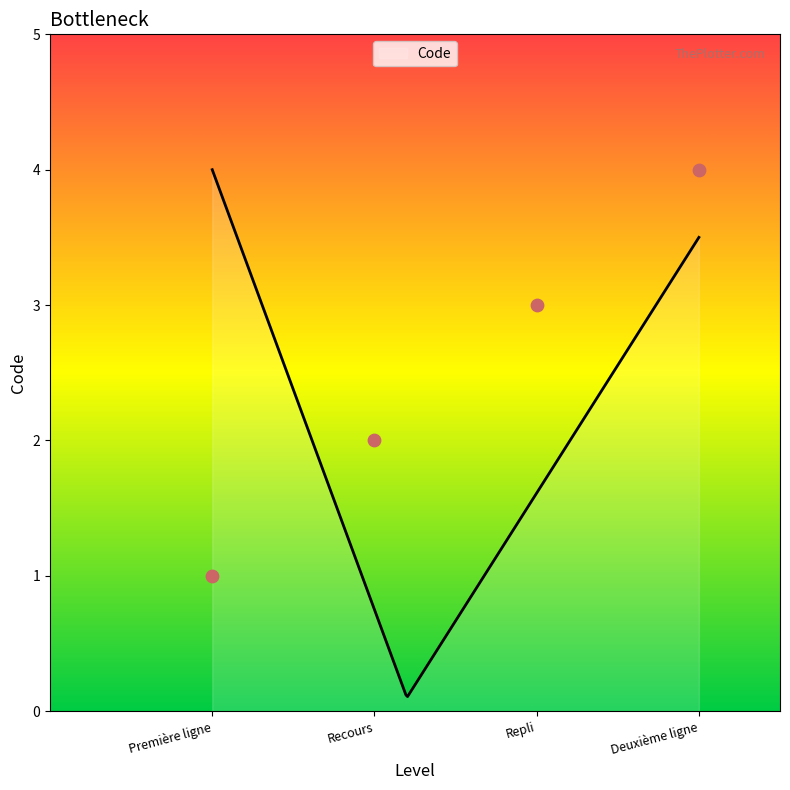

Which has a higher value, Recours or Première ligne?

Recours